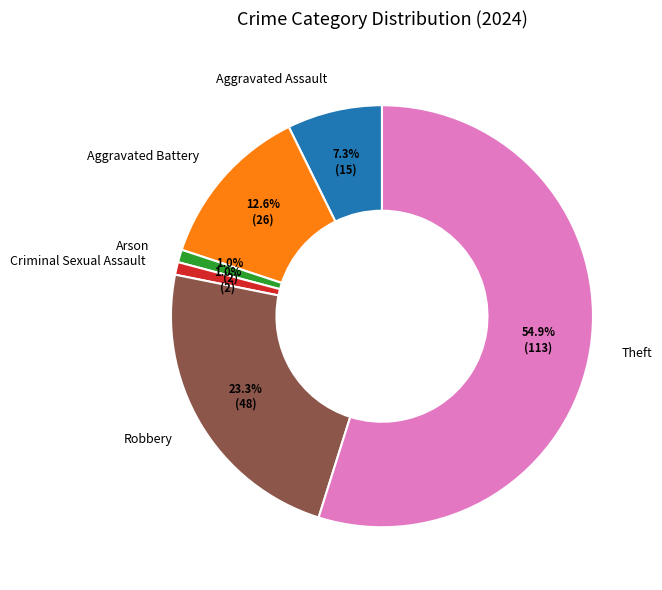

Does any single category account for the majority?

Yes